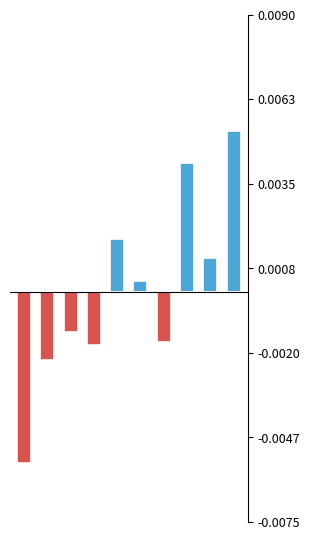

How many values in the Below Mean series are below 0?

5